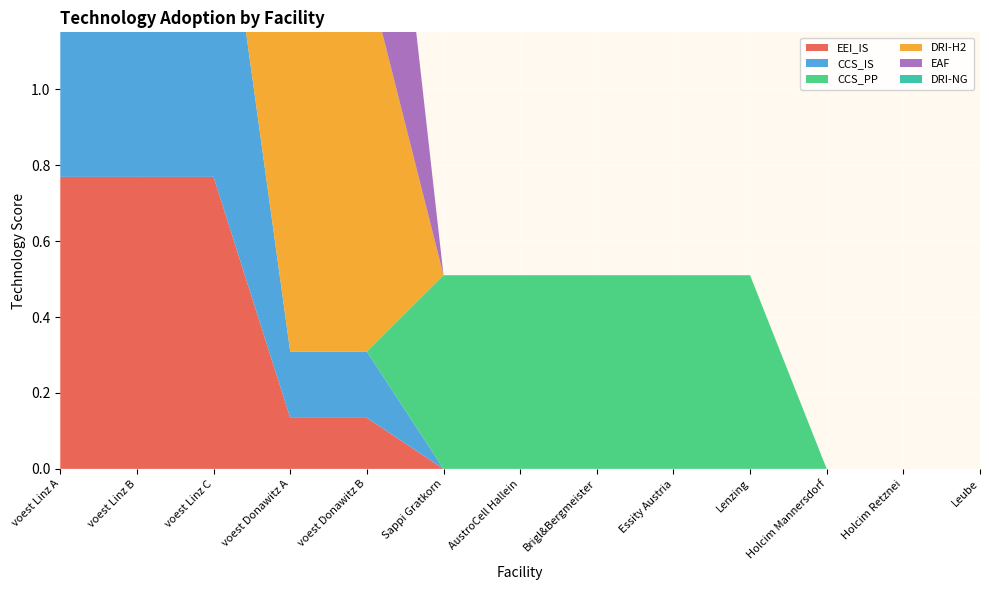

Reading right to left, list all the values displayed in this chart.

EEI_IS: Leube=0.0	Holcim Retznei=0.0	Holcim Mannersdorf=0.0	Lenzing=0.0	Essity Austria=0.0	Brigl&Bergmeister=0.0	AustroCell Hallein=0.0	Sappi Gratkorn=0.0	voest Donawitz B=0.1	voest Donawitz A=0.1	voest Linz C=0.8	voest Linz B=0.8	voest Linz A=0.8
CCS_IS: Leube=0.0	Holcim Retznei=0.0	Holcim Mannersdorf=0.0	Lenzing=0.0	Essity Austria=0.0	Brigl&Bergmeister=0.0	AustroCell Hallein=0.0	Sappi Gratkorn=0.0	voest Donawitz B=0.2	voest Donawitz A=0.2	voest Linz C=1.0	voest Linz B=1.0	voest Linz A=1.0
CCS_PP: Leube=0.0	Holcim Retznei=0.0	Holcim Mannersdorf=0.0	Lenzing=0.5	Essity Austria=0.5	Brigl&Bergmeister=0.5	AustroCell Hallein=0.5	Sappi Gratkorn=0.5	voest Donawitz B=0.0	voest Donawitz A=0.0	voest Linz C=0.0	voest Linz B=0.0	voest Linz A=0.0
DRI-H2: Leube=0.0	Holcim Retznei=0.0	Holcim Mannersdorf=0.0	Lenzing=0.0	Essity Austria=0.0	Brigl&Bergmeister=0.0	AustroCell Hallein=0.0	Sappi Gratkorn=0.0	voest Donawitz B=1.0	voest Donawitz A=1.0	voest Linz C=0.0	voest Linz B=0.0	voest Linz A=0.0
EAF: Leube=0.0	Holcim Retznei=0.0	Holcim Mannersdorf=0.0	Lenzing=0.0	Essity Austria=0.0	Brigl&Bergmeister=0.0	AustroCell Hallein=0.0	Sappi Gratkorn=0.0	voest Donawitz B=1.0	voest Donawitz A=1.0	voest Linz C=1.0	voest Linz B=1.0	voest Linz A=1.0
DRI-NG: Leube=0.0	Holcim Retznei=0.0	Holcim Mannersdorf=0.0	Lenzing=0.0	Essity Austria=0.0	Brigl&Bergmeister=0.0	AustroCell Hallein=0.0	Sappi Gratkorn=0.0	voest Donawitz B=0.0	voest Donawitz A=0.0	voest Linz C=1.0	voest Linz B=1.0	voest Linz A=1.0